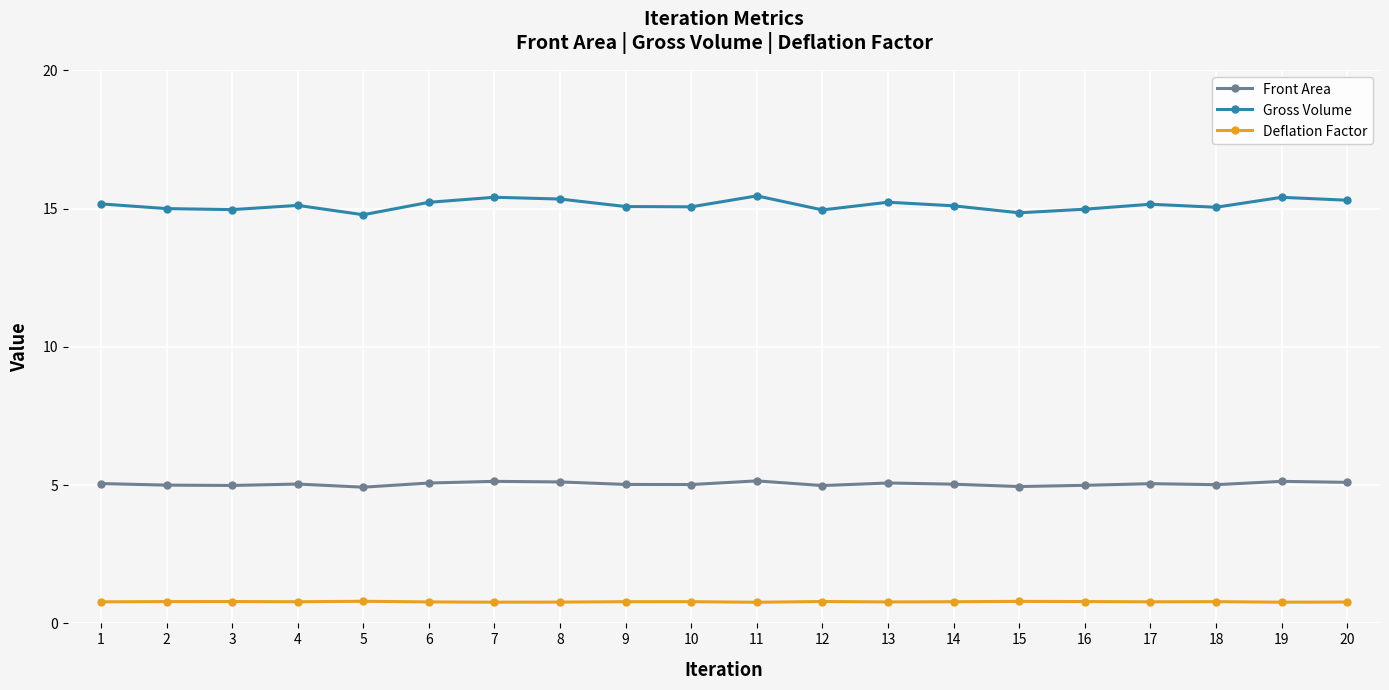

Which series has the largest range (max minus min)?

Gross Volume